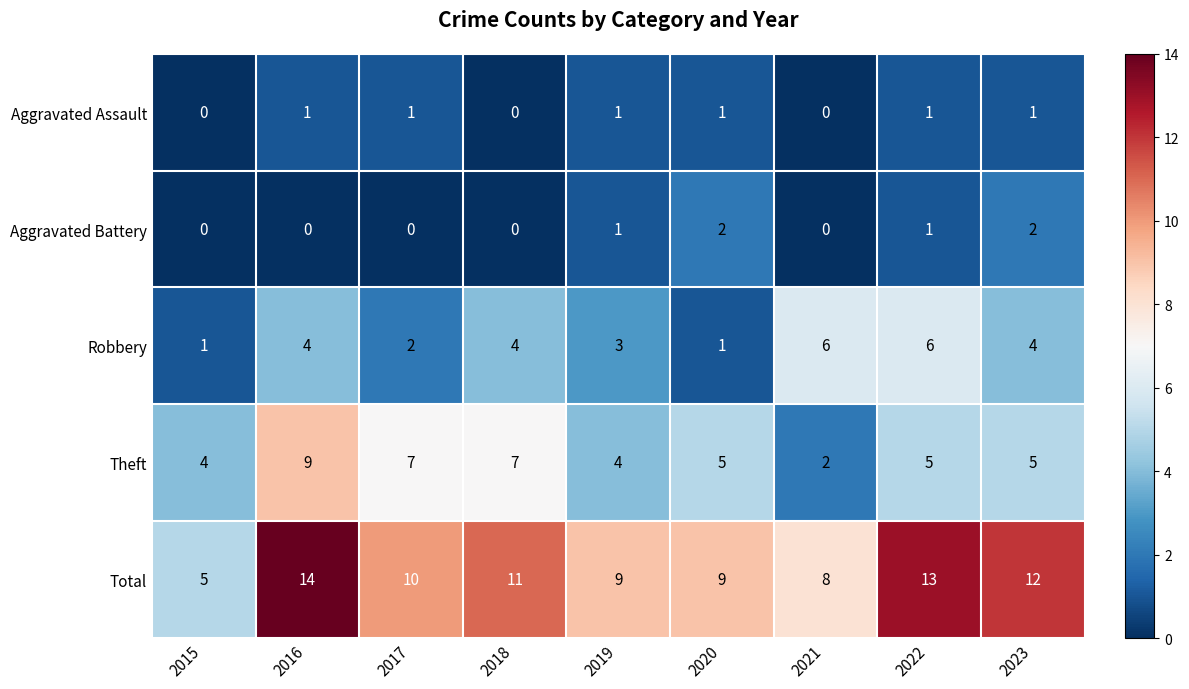

At how many categories does at least one series exceed 7?

8